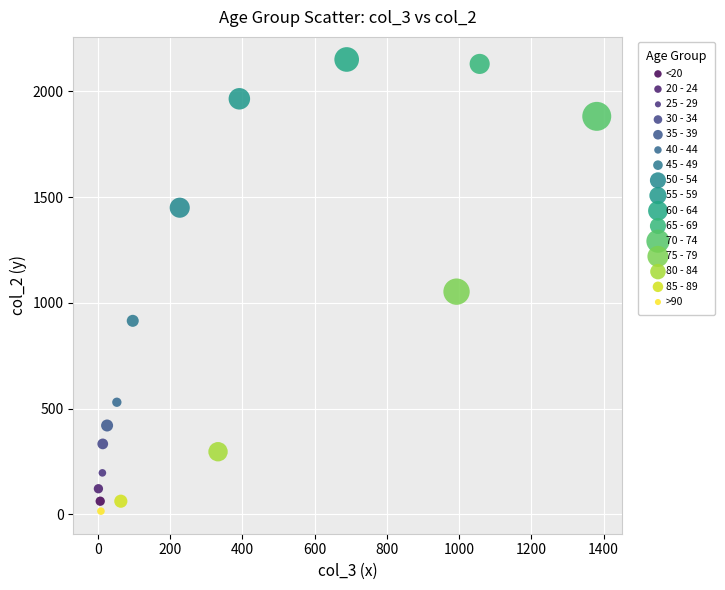

What are all the series names shown in the legend?

<20, 20 - 24, 25 - 29, 30 - 34, 35 - 39, 40 - 44, 45 - 49, 50 - 54, 55 - 59, 60 - 64, 65 - 69, 70 - 74, 75 - 79, 80 - 84, 85 - 89, >90